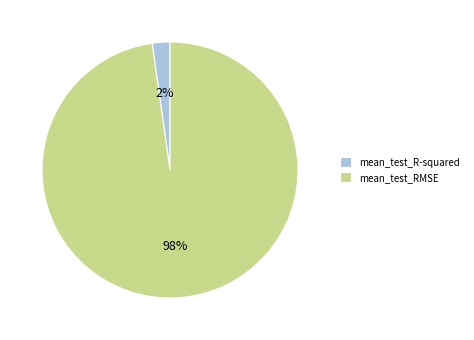

Is the sum of mean_test_RMSE and mean_test_R-squared greater than half?

Yes